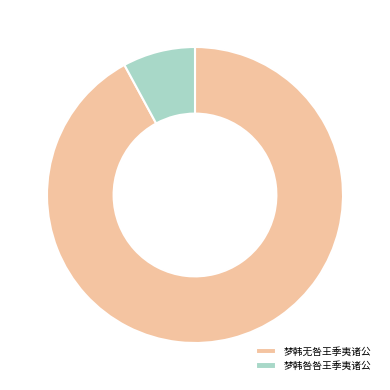

Rank the categories by value from lowest to highest.

梦韩咎咎王季夷诸公, 梦韩无咎王季夷诸公